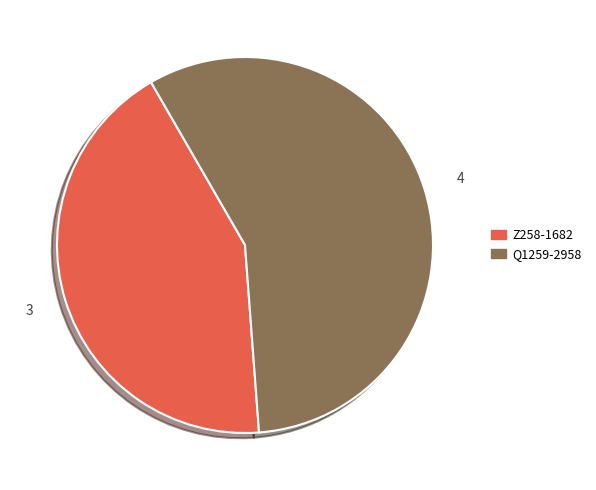

Which has a higher value, Z258-1682 or Q1259-2958?

Q1259-2958